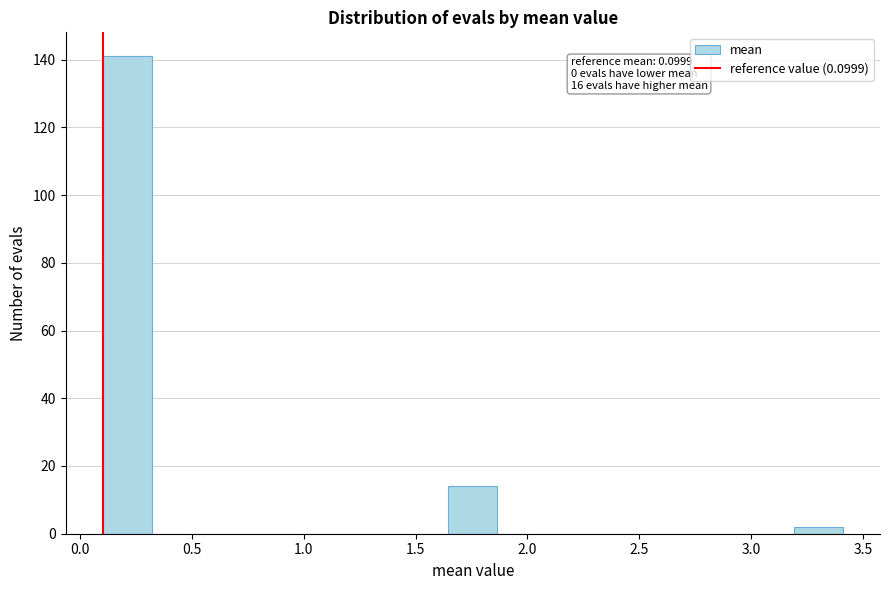

Over which range of the x-axis is the bar tallest?

0.10 to 0.30